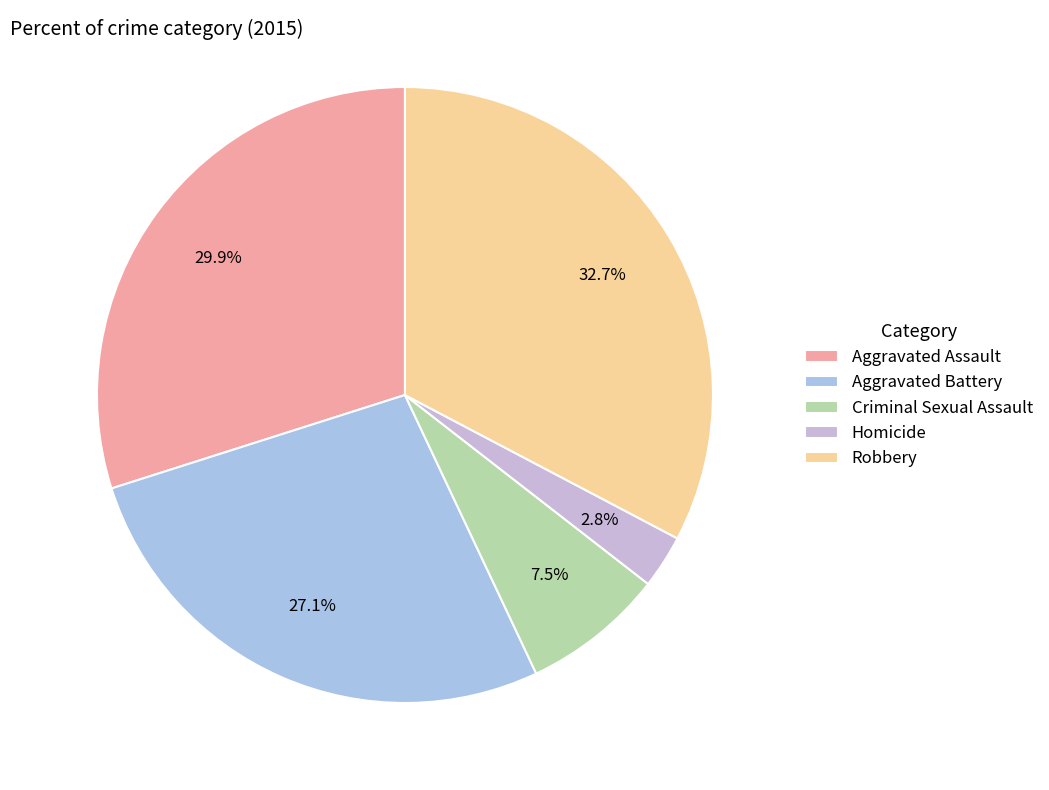

Is it true that Aggravated Battery is 27% of the pie?

True